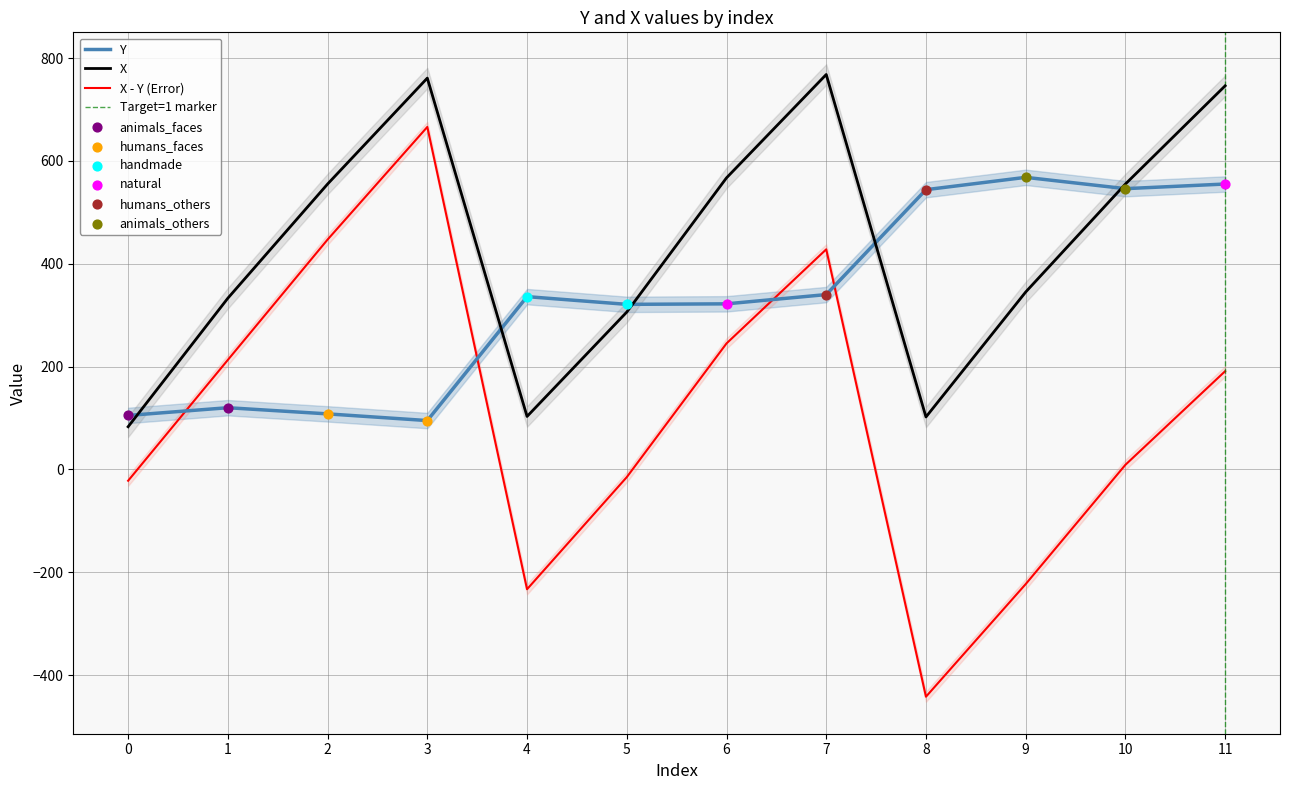

The value of X - Y (Error) at 3 is 666. True or false?

True